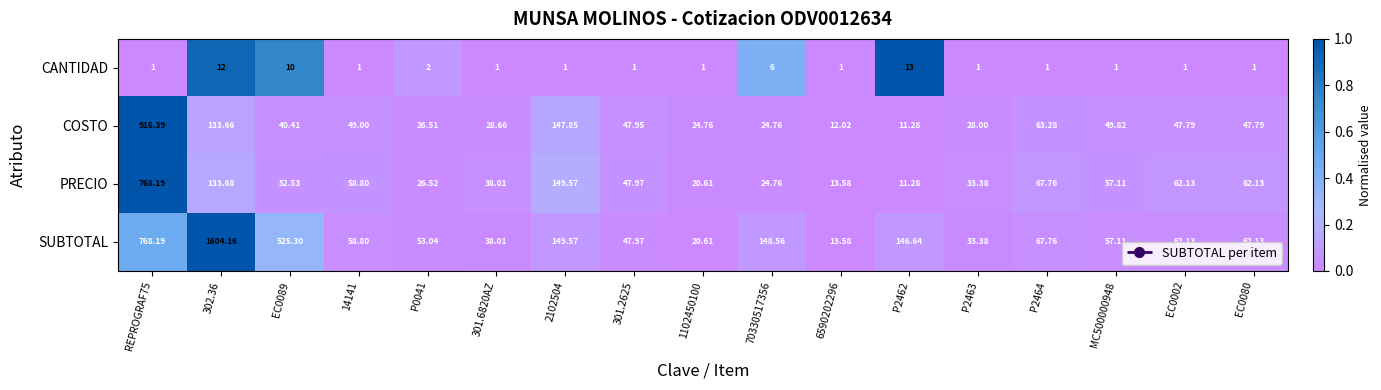

Which series has the largest total across all categories?

SUBTOTAL